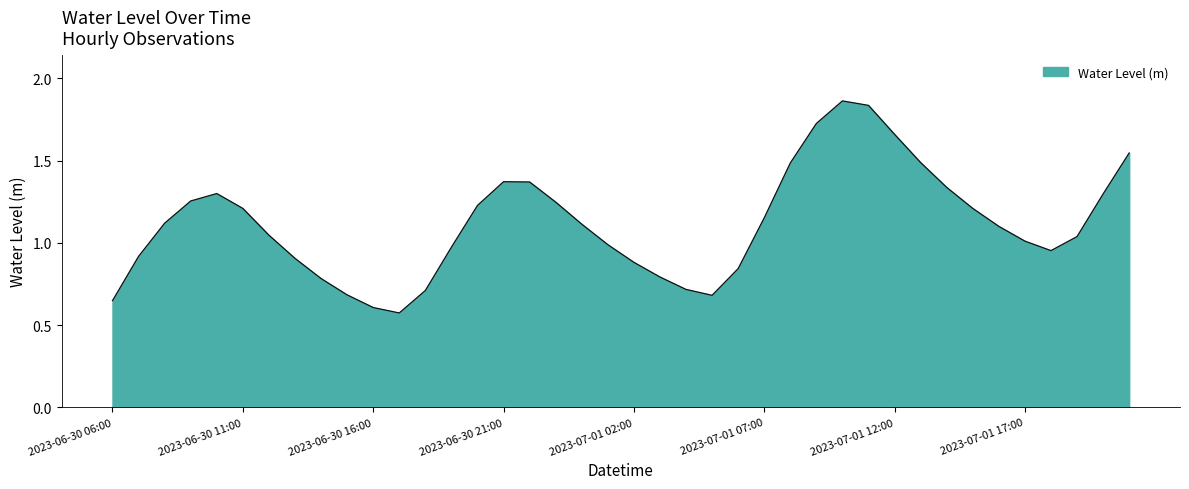

What is the average value?

1.1